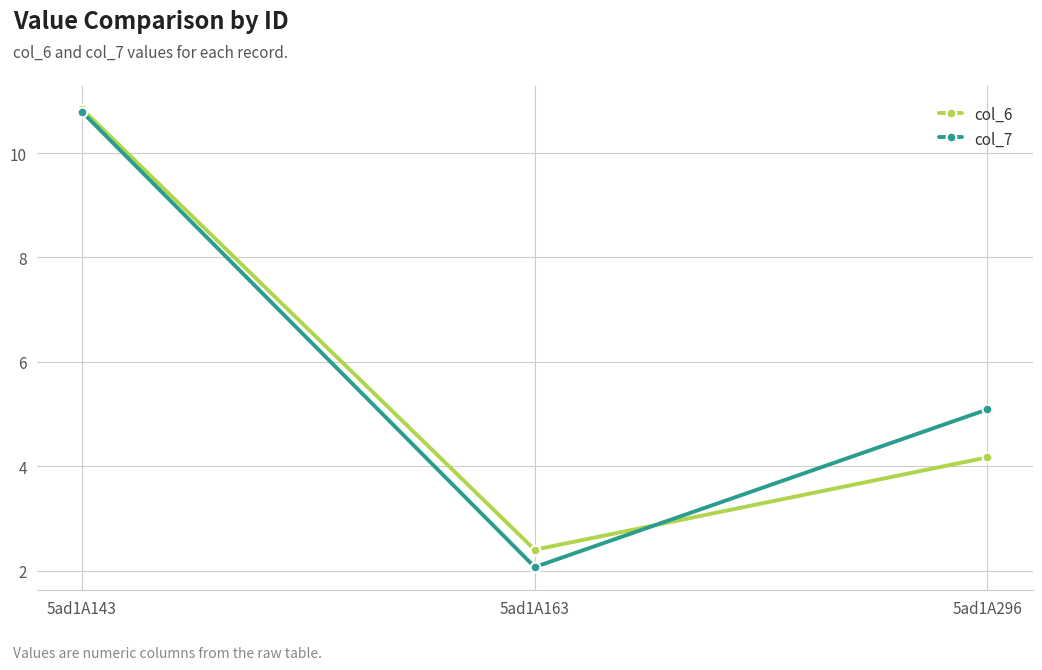

Between 5ad1A143 and 5ad1A163, which series saw the biggest shift?

col_7